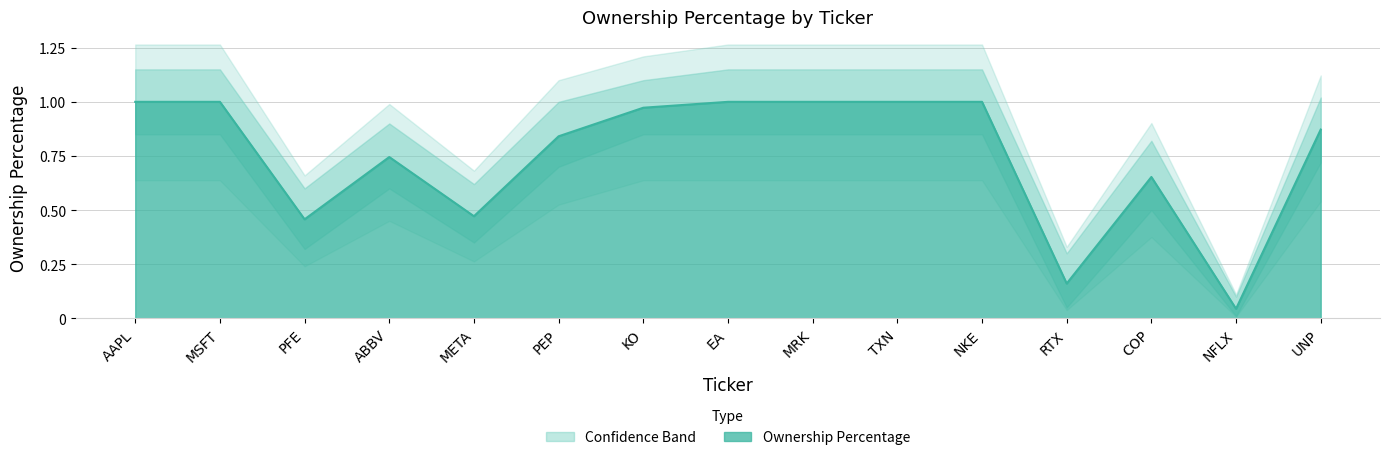

At which label is Ownership Percentage closest to 0?

NFLX